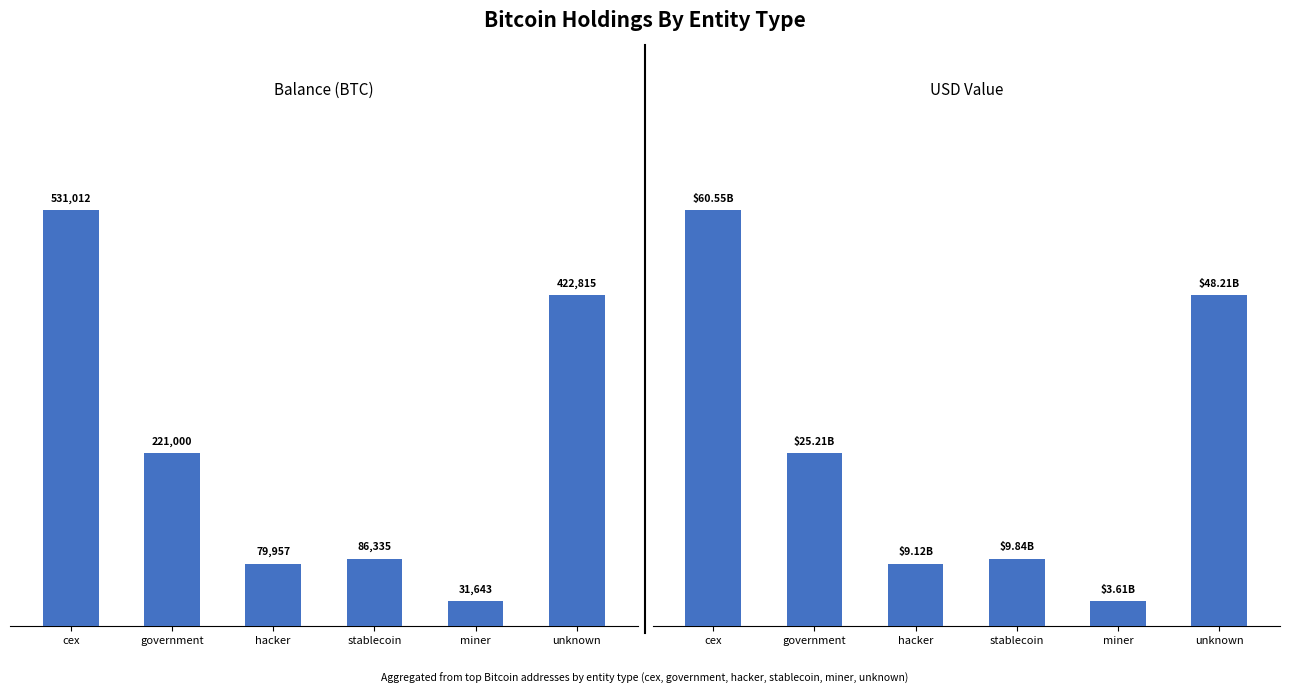

What value does the USD Value series have at stablecoin?

9844056391.1